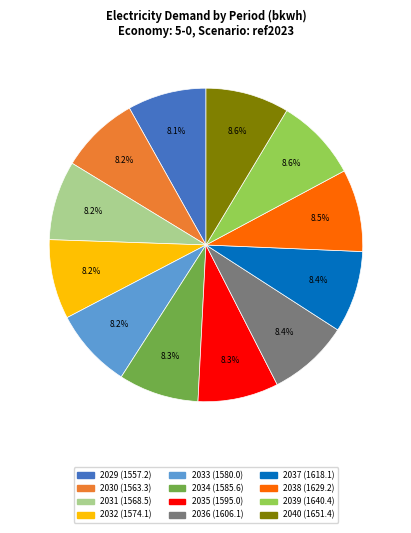

To the nearest percent, what is the combined percentage of 2039 and 2035?

17%